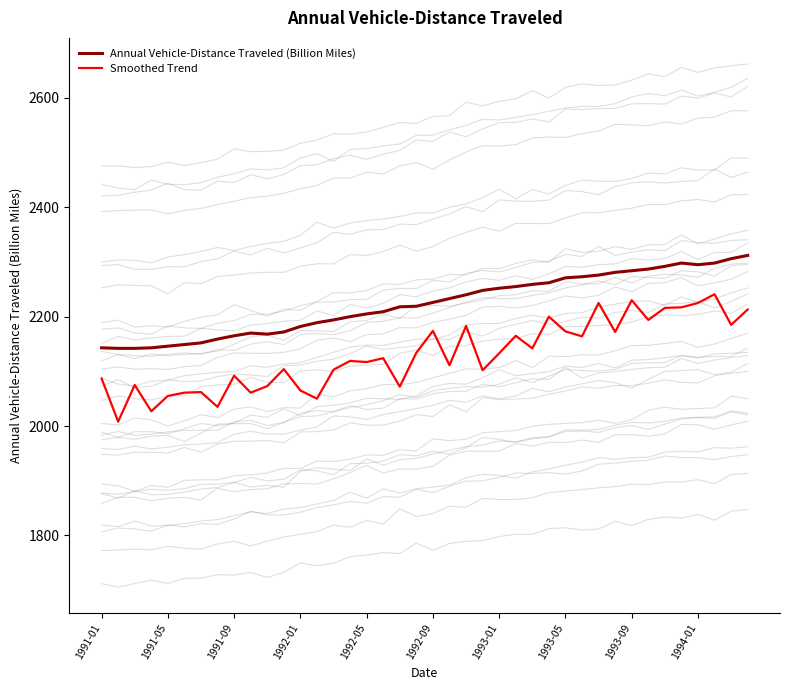

Does the chart have visible grid lines?

No